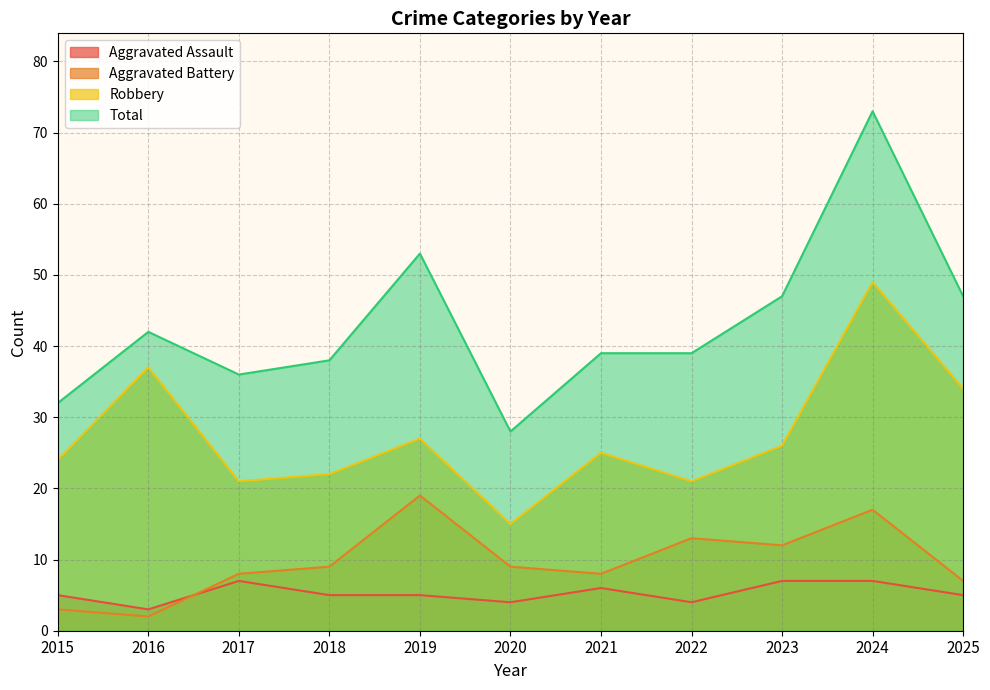

How many interior local peaks does the Aggravated Assault series have?

2